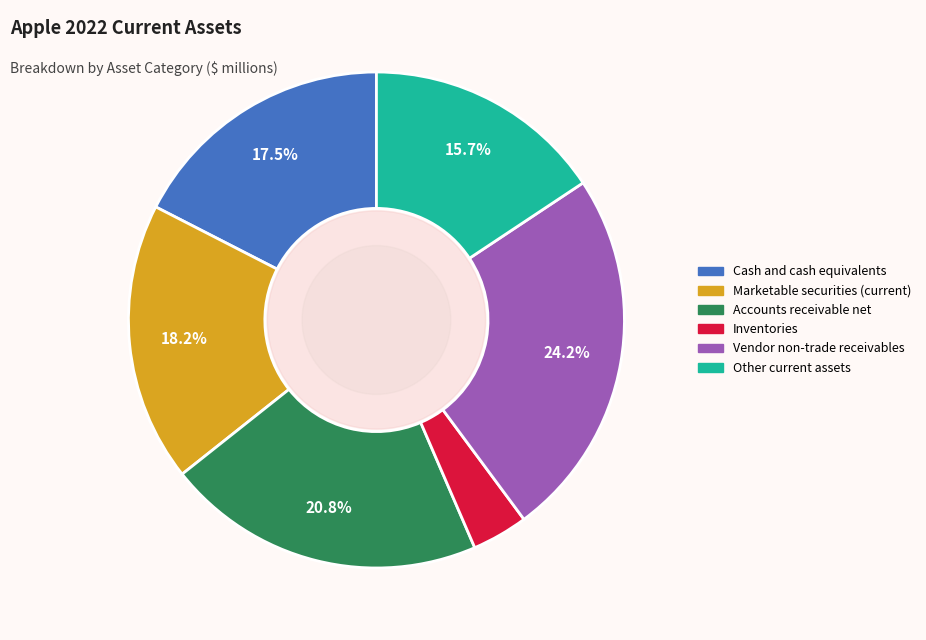

How many slices are in this pie chart?

6